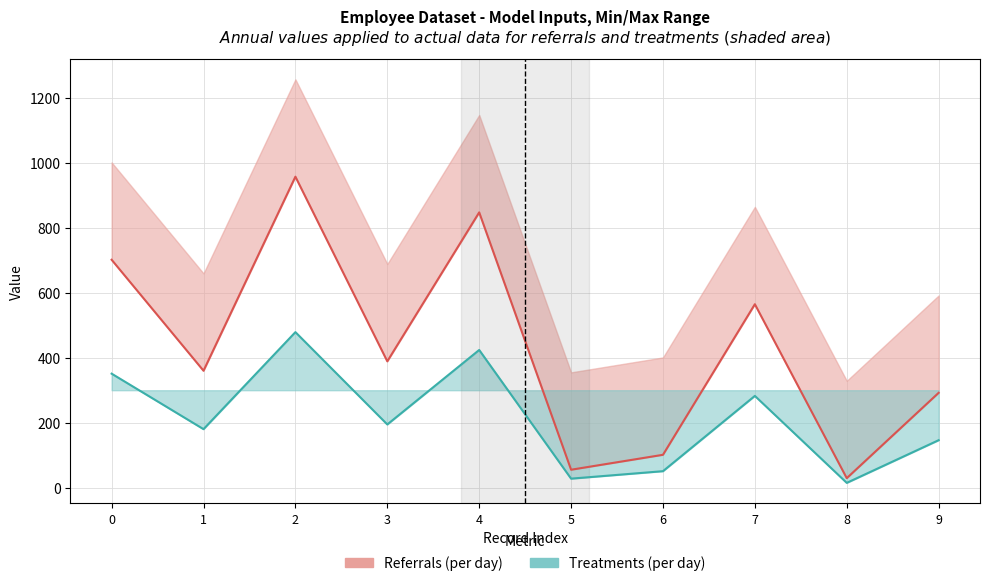

Is it true that Referrals (per day) equals 29.0 at 8?

True